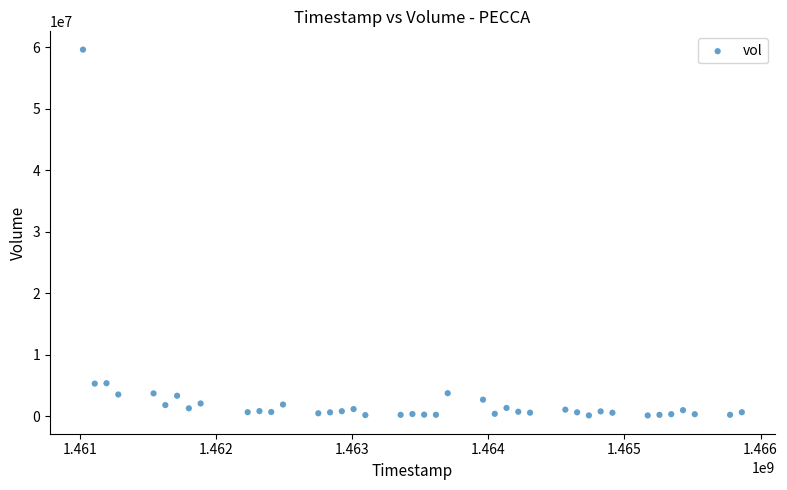

What is the range of X values (max minus min)?

4838400